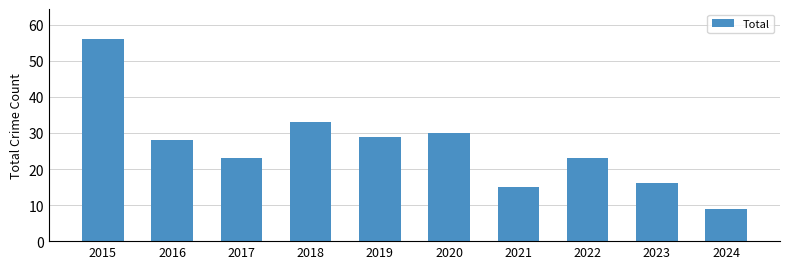

True or false: the data shows 9 at 2018.

False